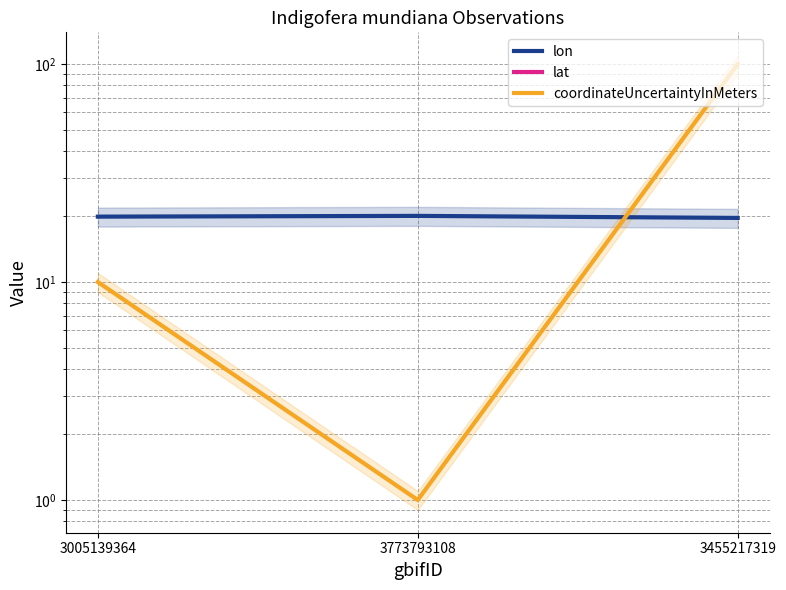

What is the sum of all lon values?

59.8